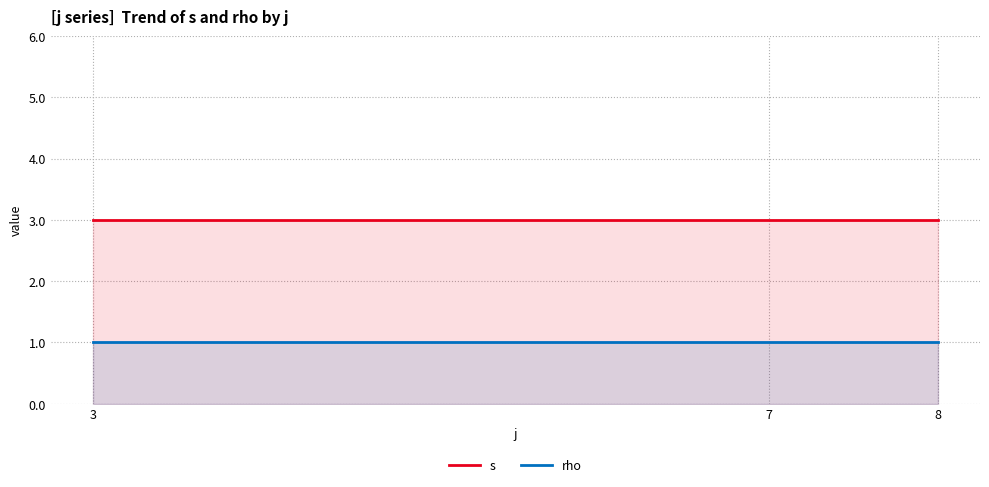

What is the value of the rho point at the 2nd from the left?

1